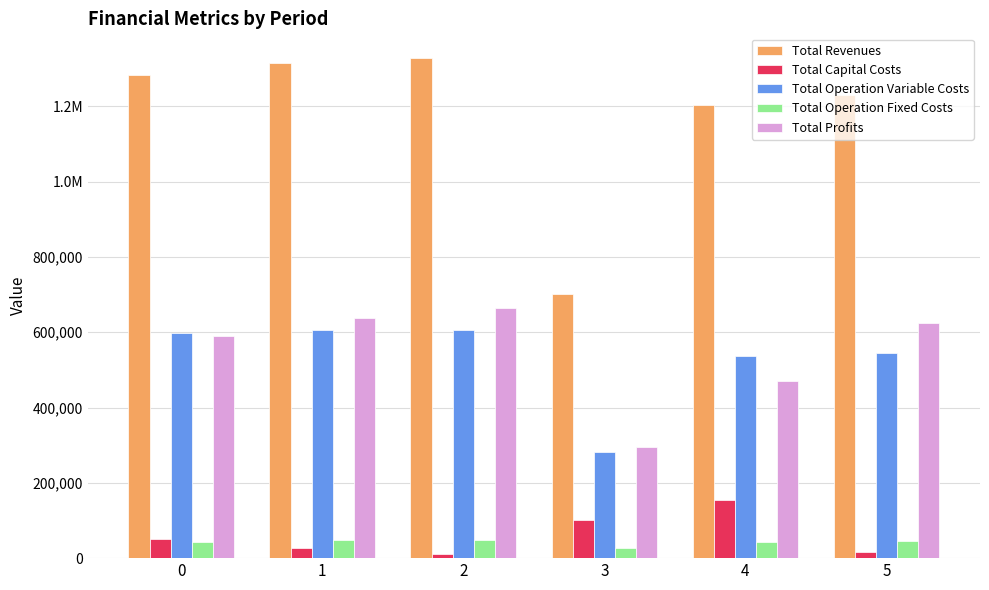

What are all the series names shown in the legend?

Total Revenues, Total Capital Costs, Total Operation Variable Costs, Total Operation Fixed Costs, Total Profits